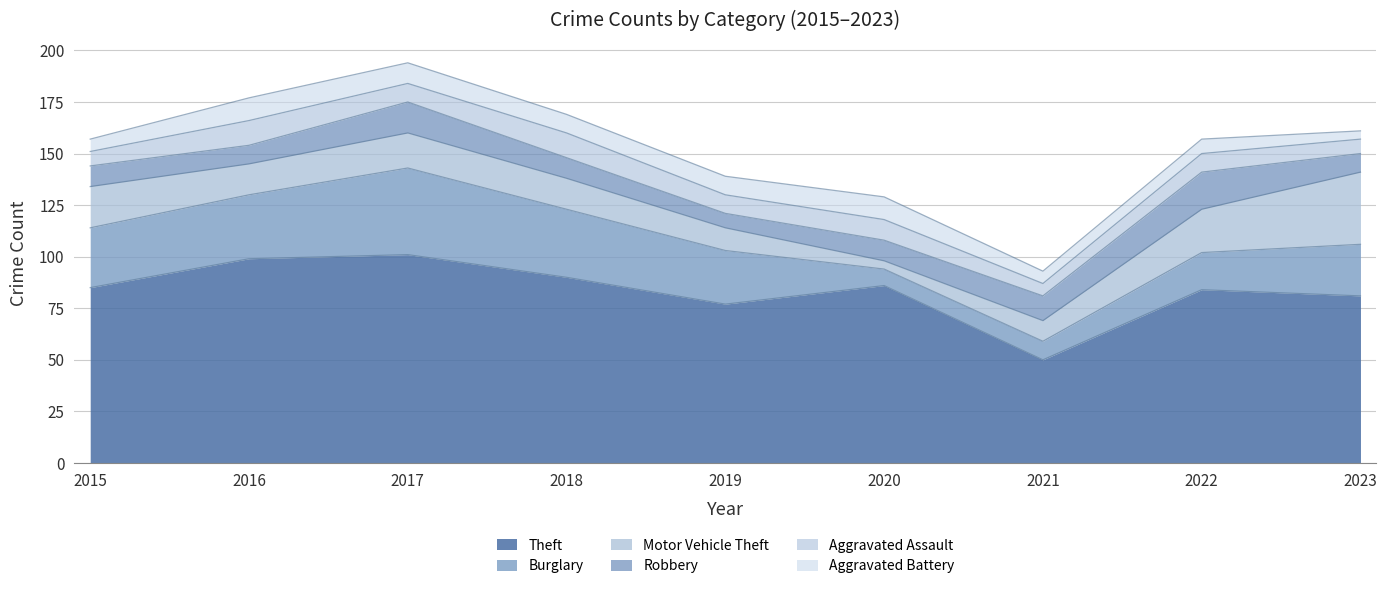

What is the approximate value of Robbery at 2019, to the nearest 5?

5